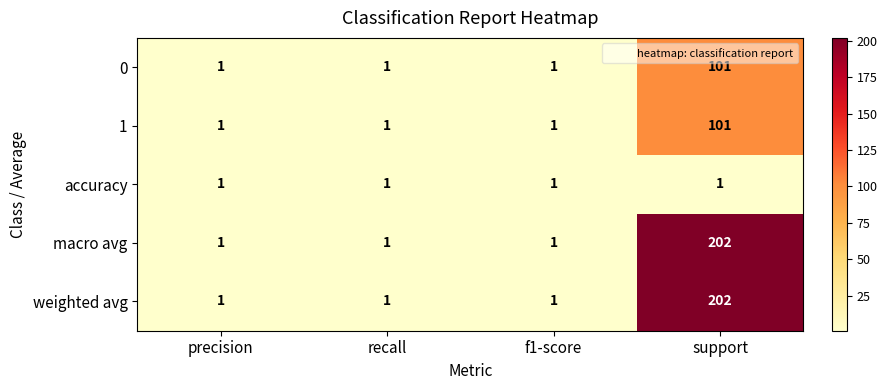

At which category is the sum across all series the highest?

support